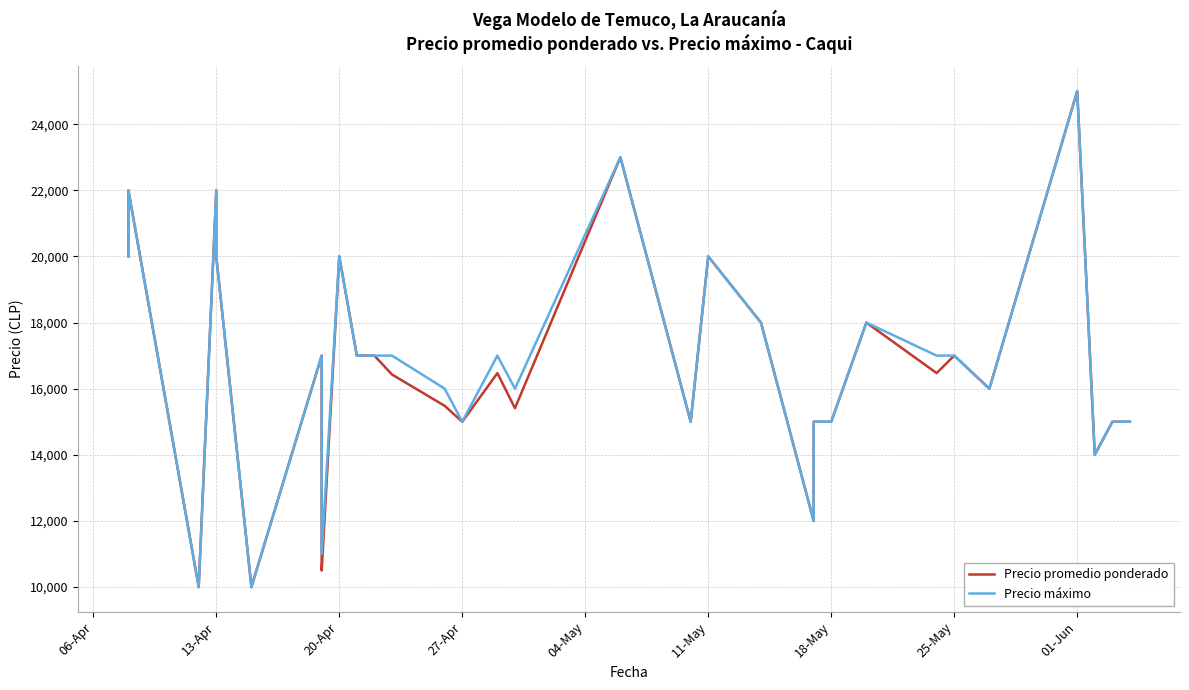

Rank the series by their maximum value, from lowest to highest.

Precio promedio ponderado, Precio máximo